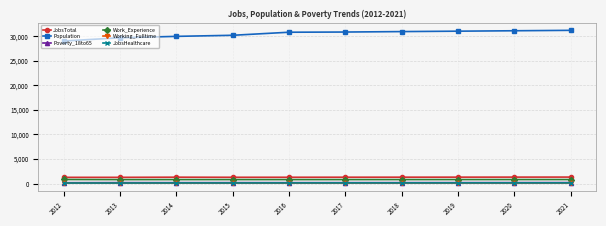

Which series has the widest spread of values?

Population